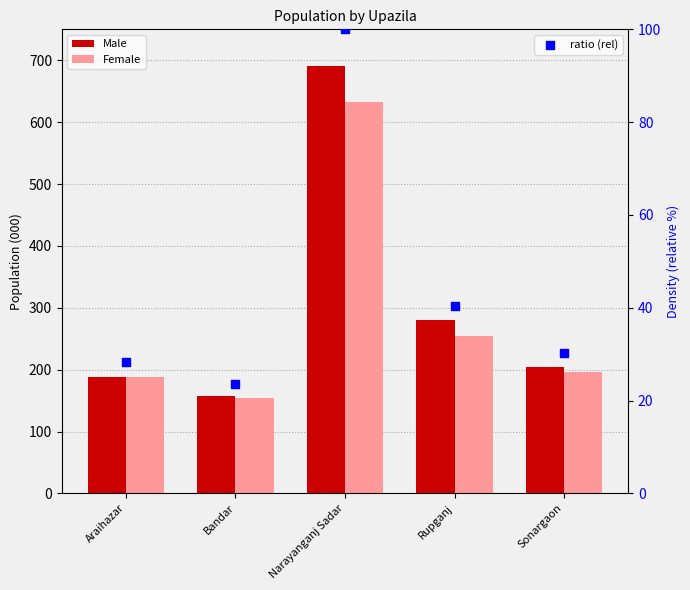

Which series has the largest Y range (max minus min)?

Male